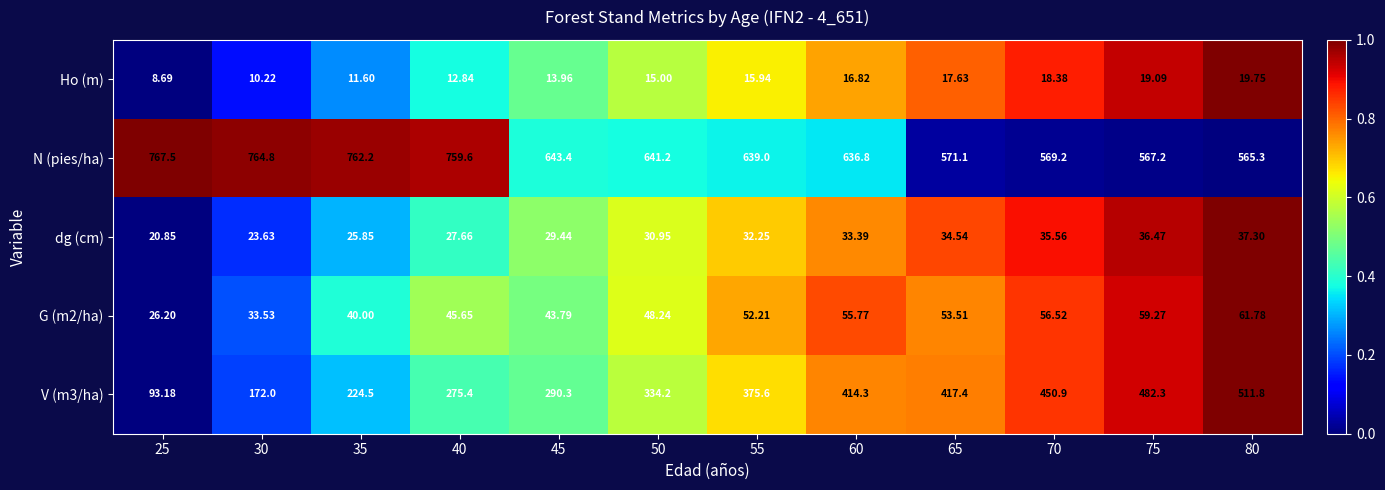

How many data points does each series have?

12